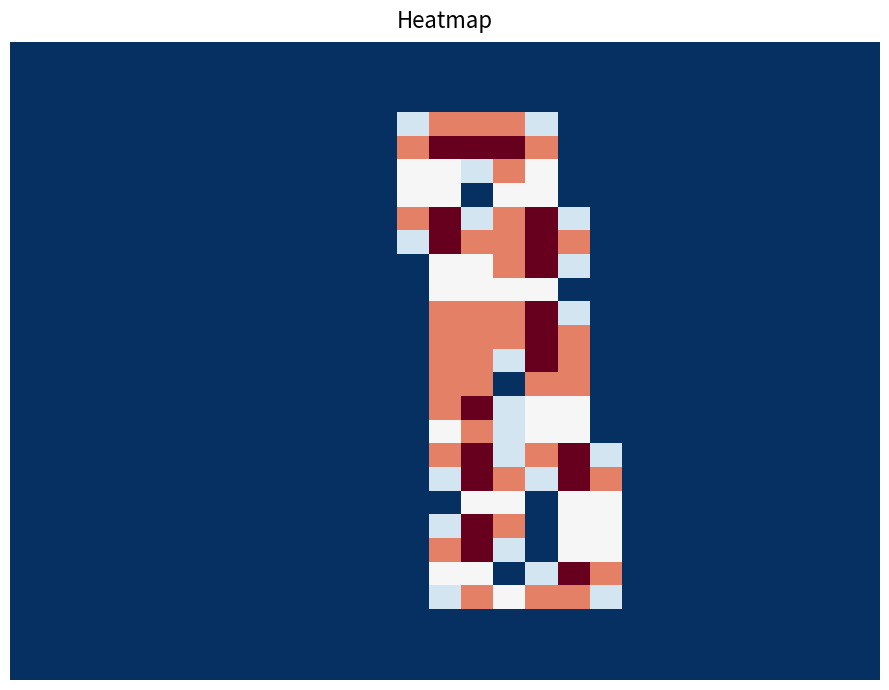

Which label corresponds to the largest value in the chart?

13